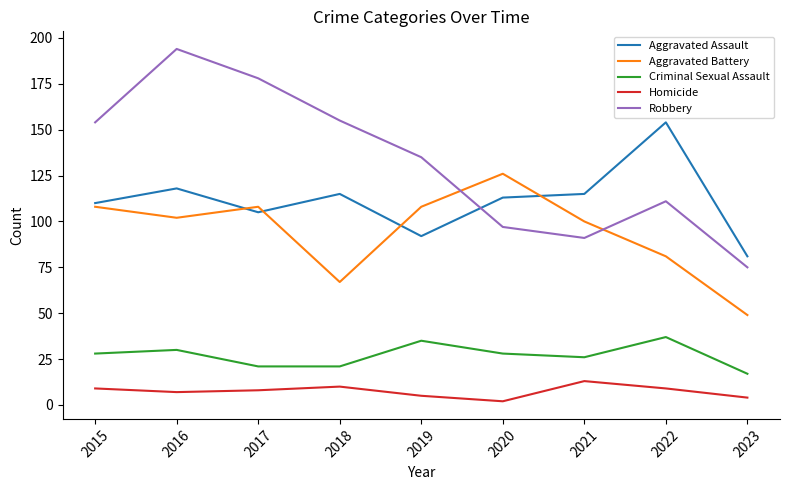

What is the smallest value displayed?

2